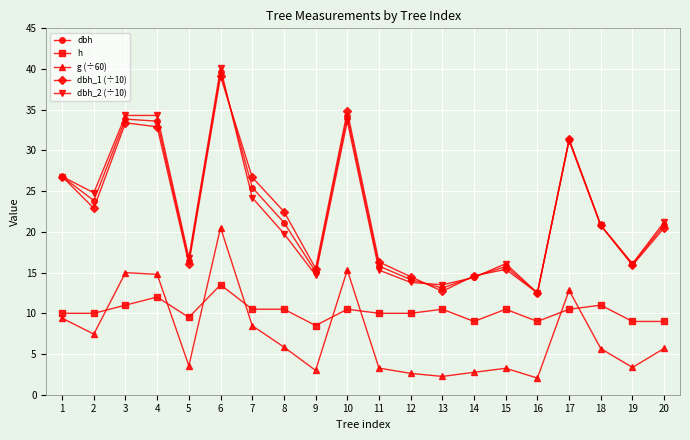

How many data points in dbh_1 (÷10) are above 20?

11